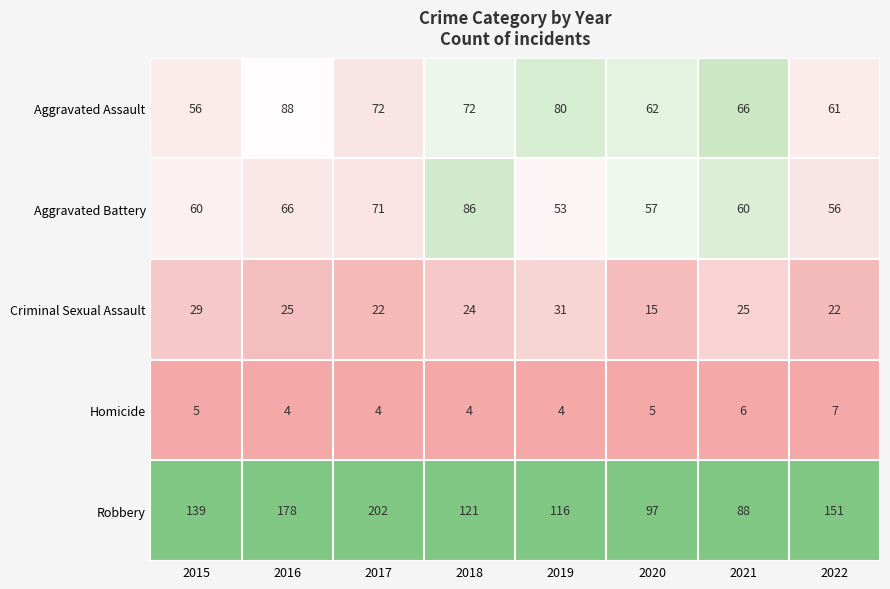

At 2019, list the series in order from smallest to largest.

Homicide, Criminal Sexual Assault, Aggravated Battery, Aggravated Assault, Robbery